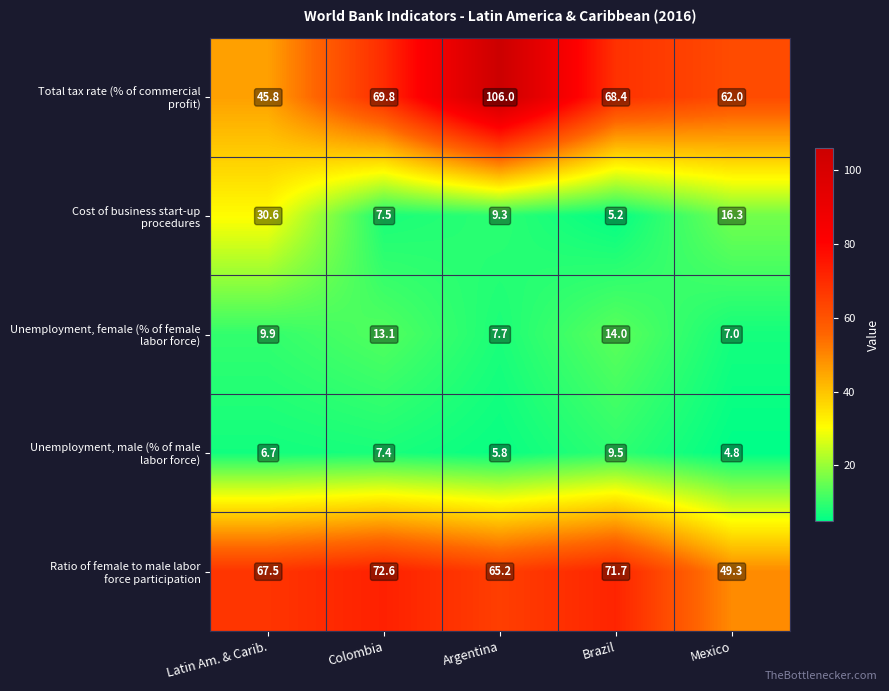

Count the number of data series in this chart.

5